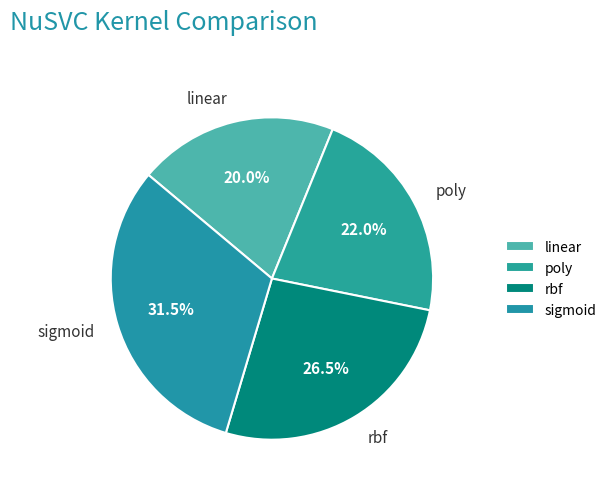

Which slice is the smallest?

linear